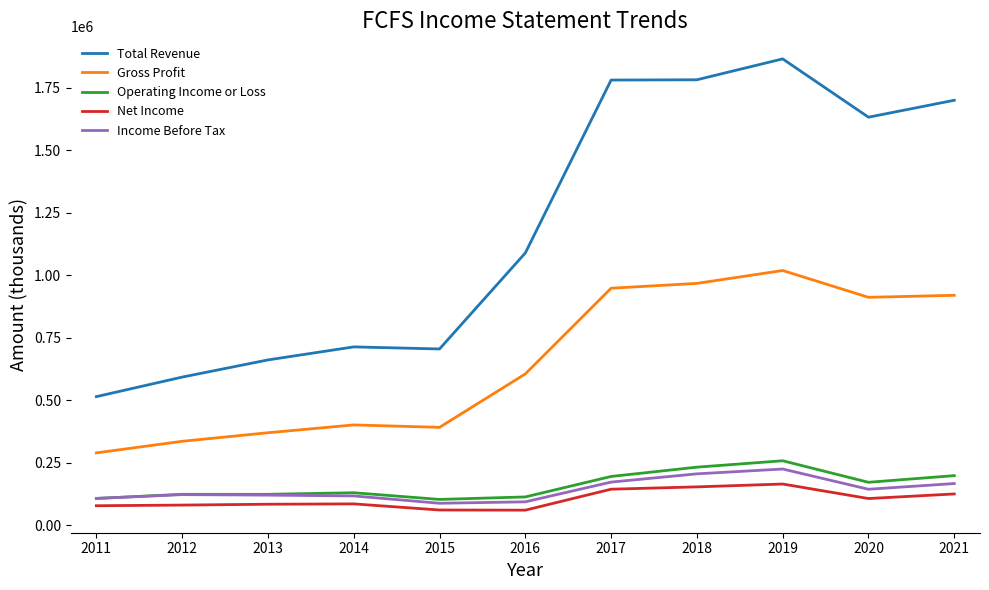

Which series changed the most between 2015 and 2020?

Total Revenue